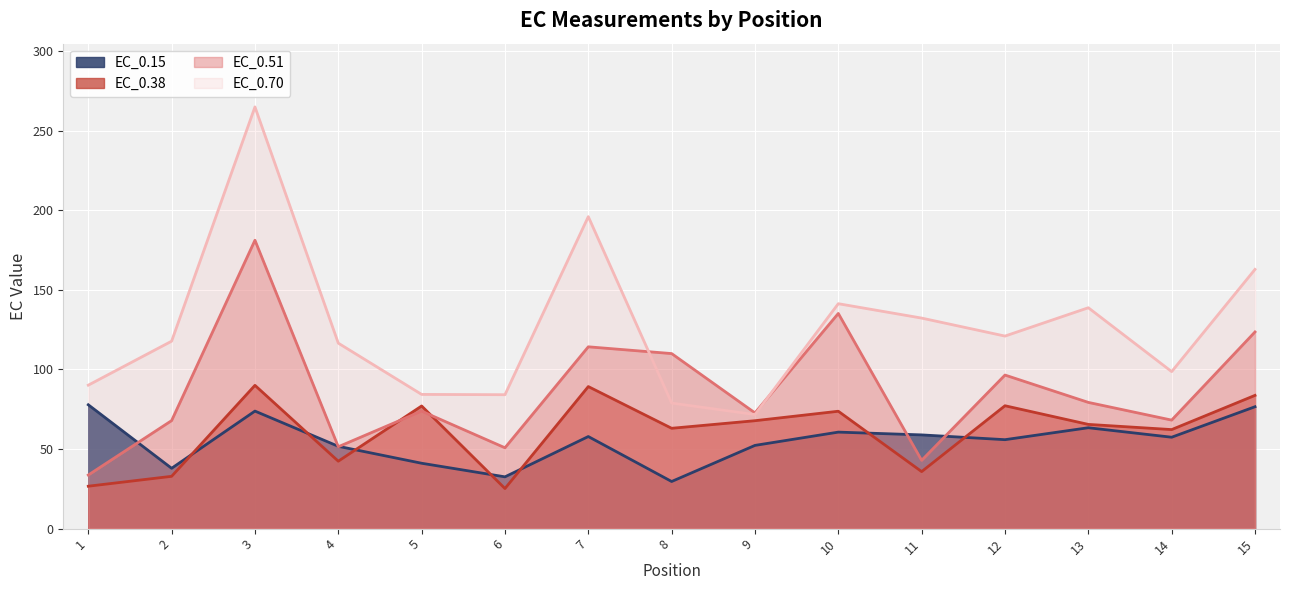

How many categories are shown in the chart?

15